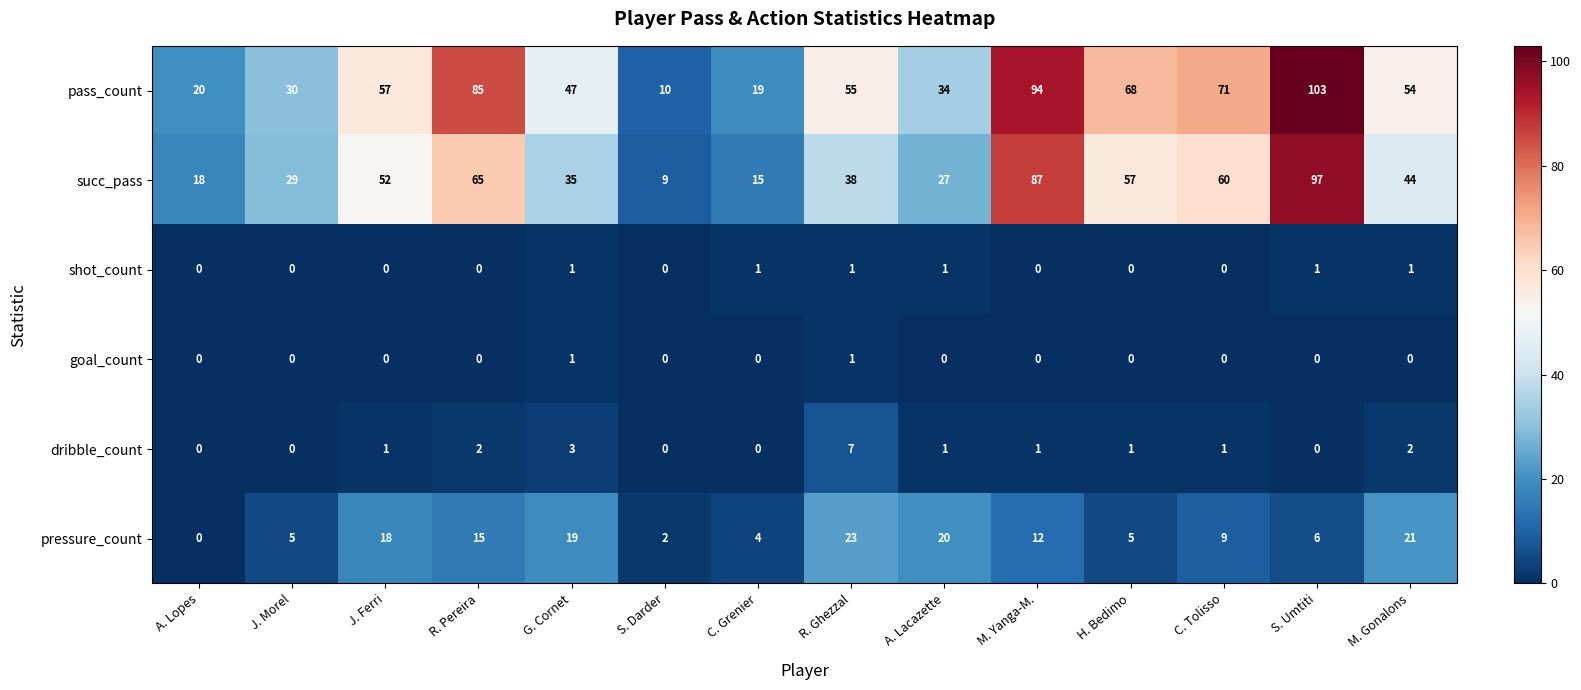

Where does the pass_count series first go above 55?

J. Ferri